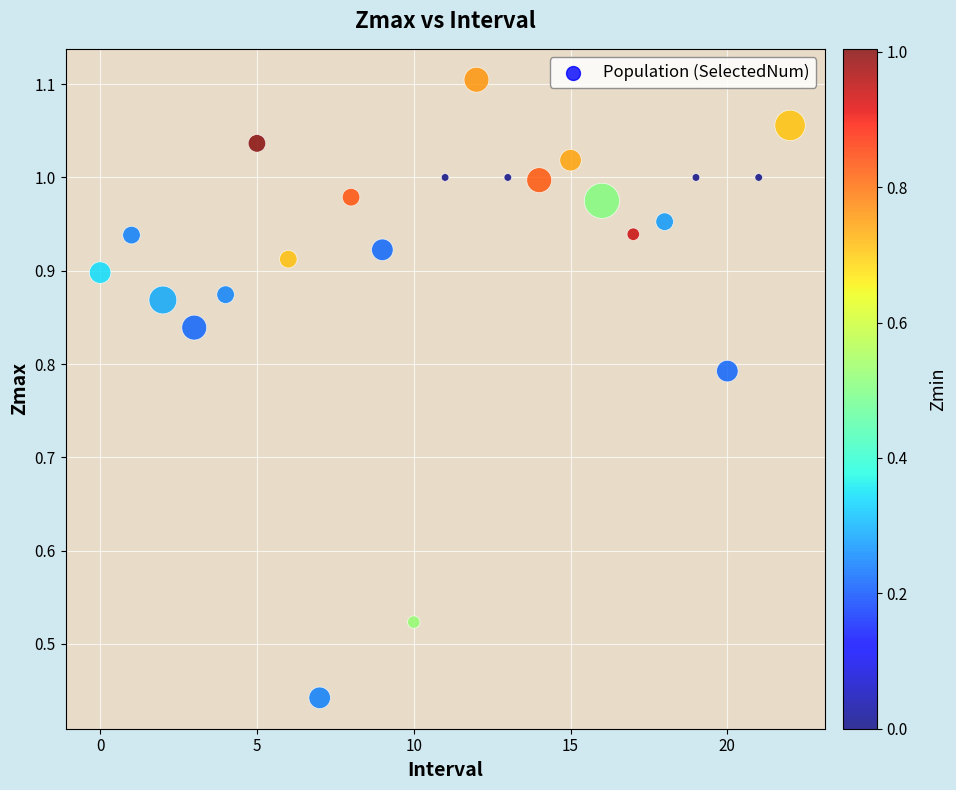

What is the range of Y values (max minus min)?

0.7